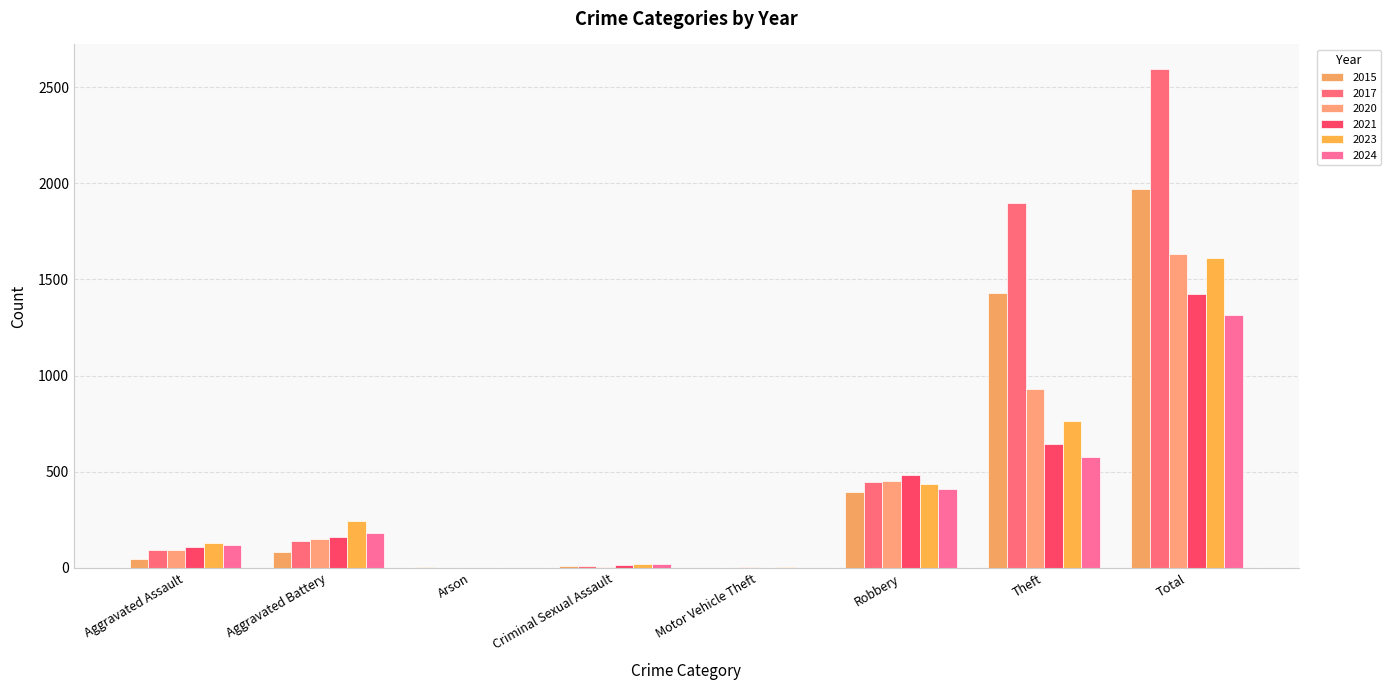

List the series in order of their peak value, lowest first.

2024, 2021, 2023, 2020, 2015, 2017